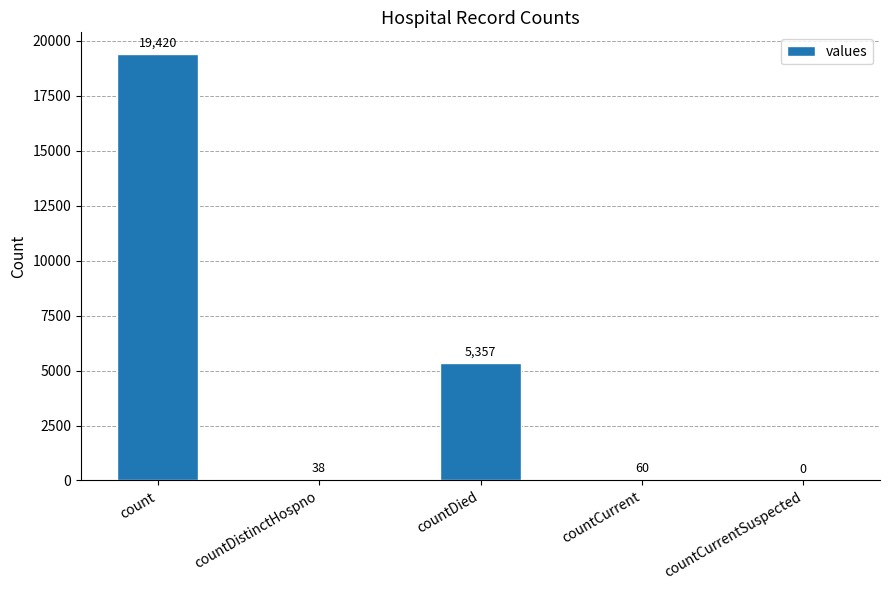

How many data points does each series have?

5